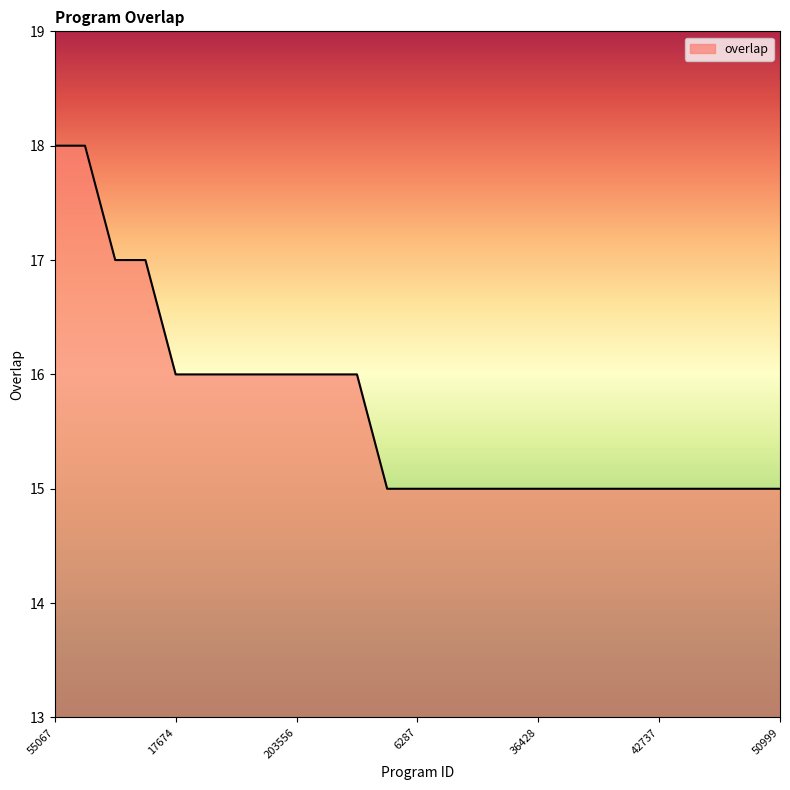

What is the greatest value displayed?

18